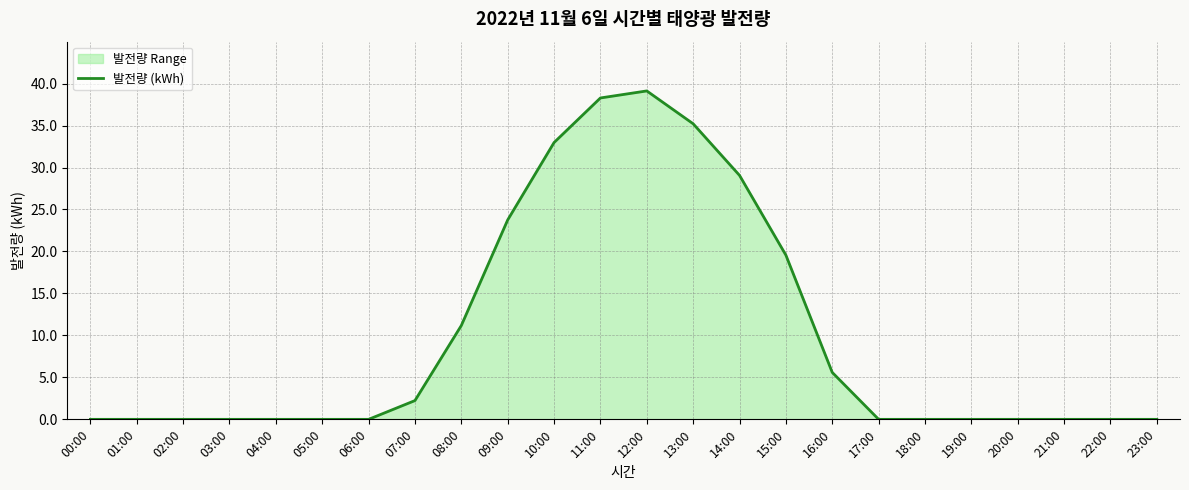

Where is the data nearest to the value 19?

15:00